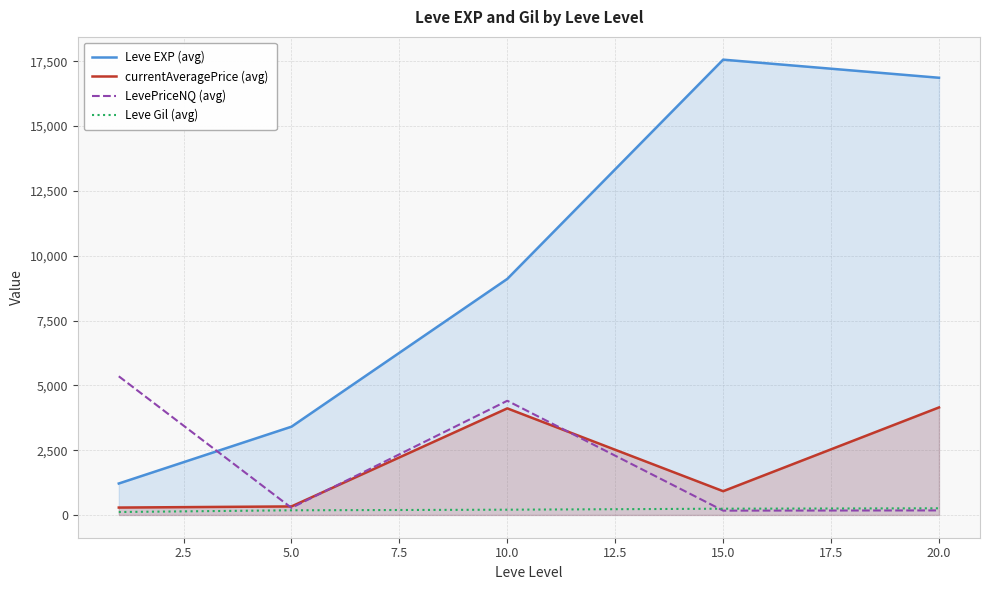

Which series changed the most between 5.0 and 10.0?

Leve EXP (avg)